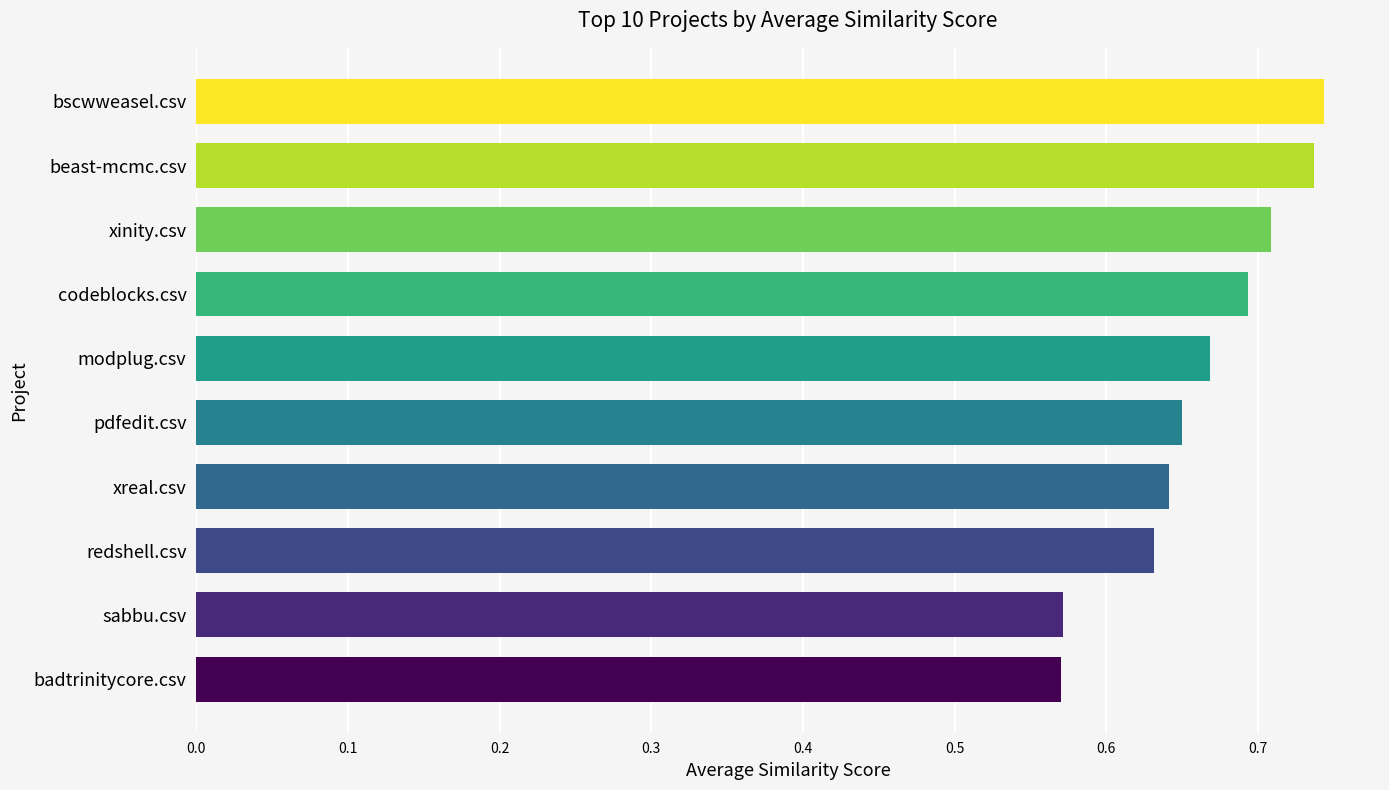

What is the sum of all values?

6.6